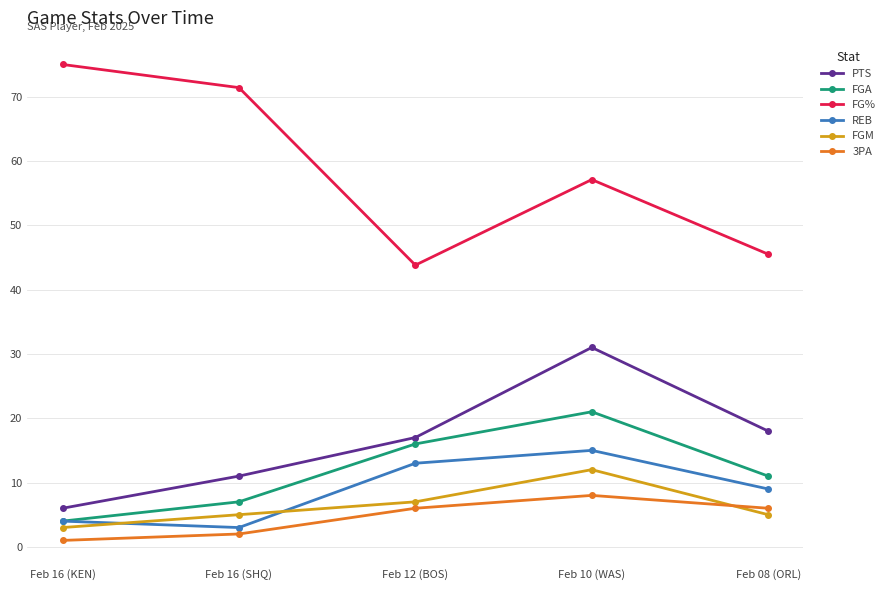

Does the chart have visible grid lines?

Yes